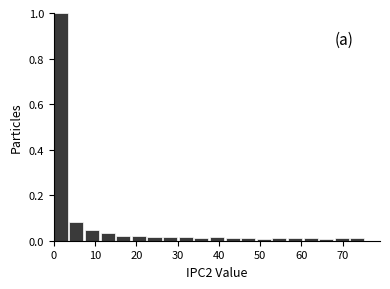

Read against the x-axis, roughly where is the centre of the tallest bar?

2